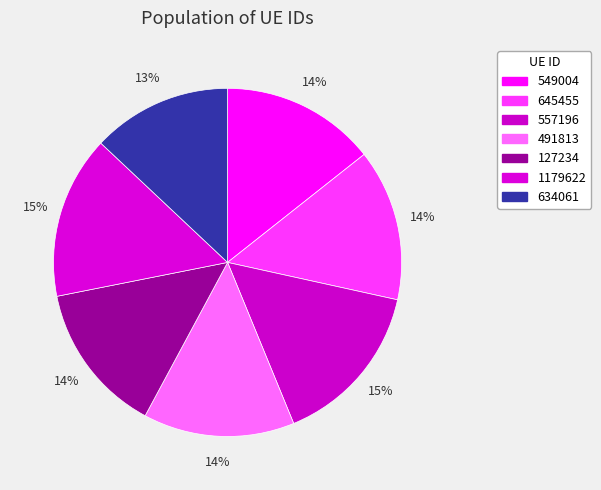

Does 645455 represent more than half of the total?

No